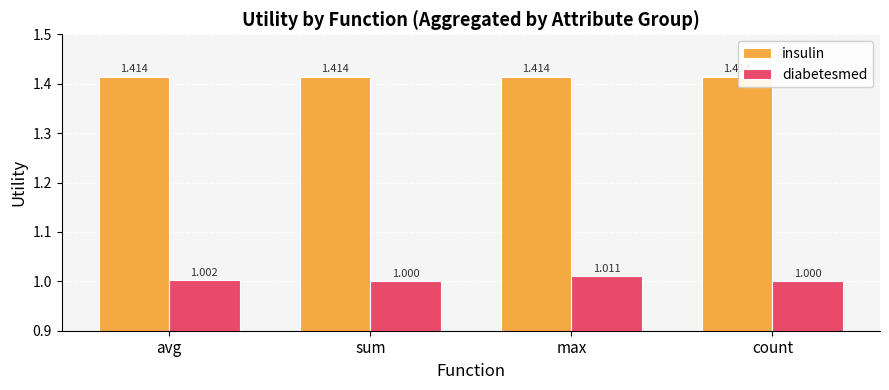

What are all the series names shown in the legend?

insulin, diabetesmed